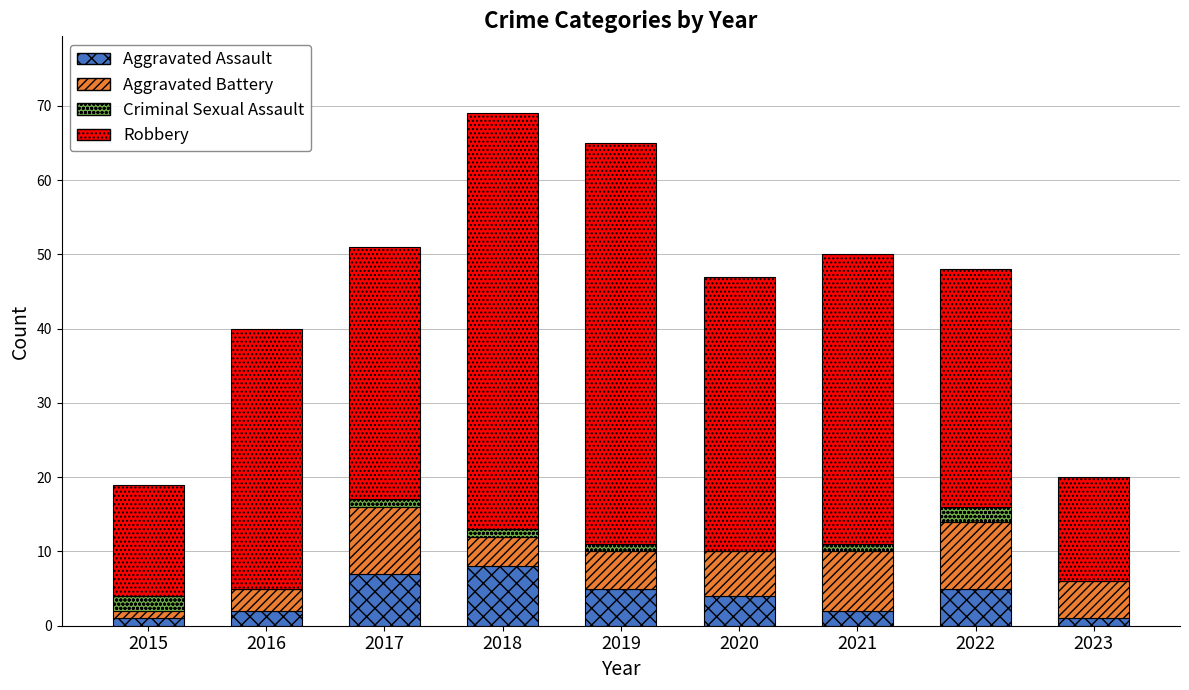

What is the total value across all series at 2020?

47